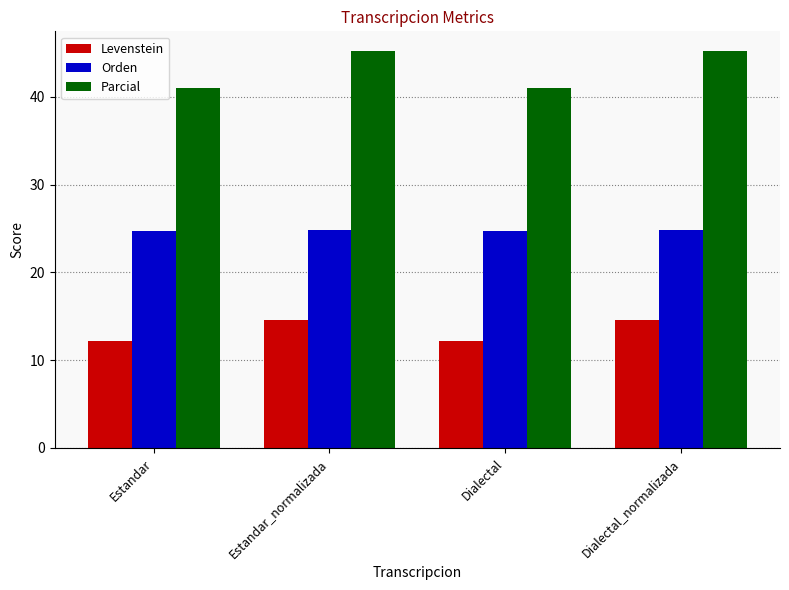

What are all the series names shown in the legend?

Levenstein, Orden, Parcial